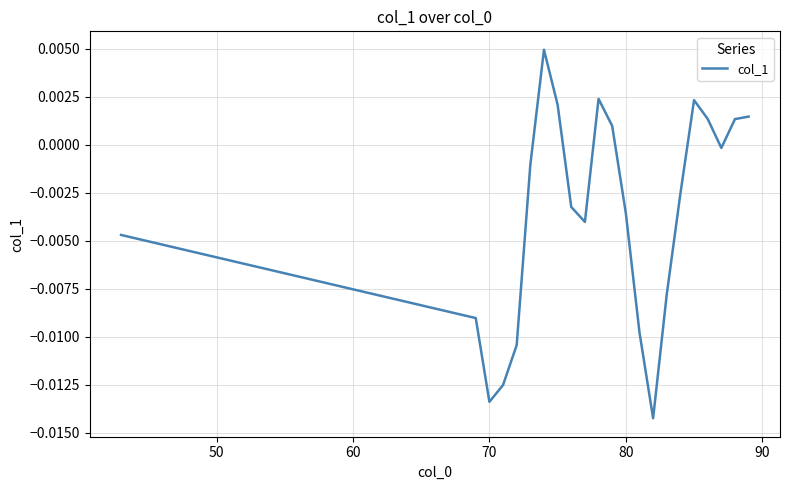

How many points are higher than both their immediate neighbors (excluding endpoints)?

3